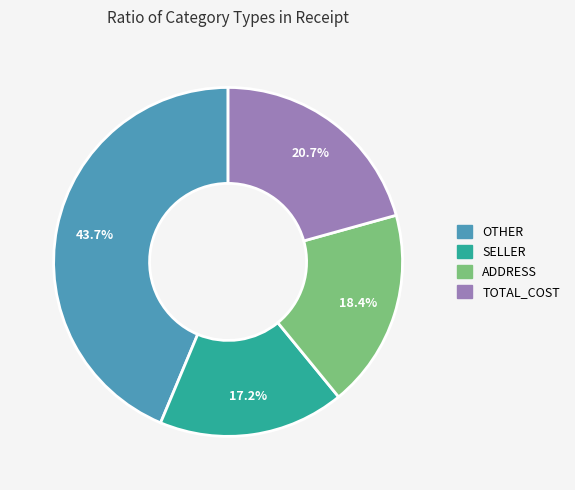

Which category has the biggest portion of the pie?

OTHER